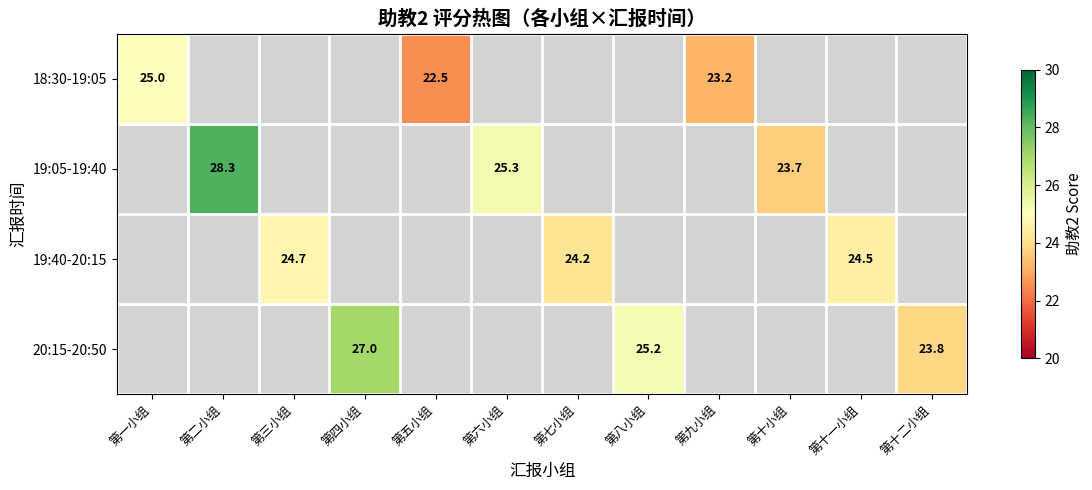

True or false: 18:30-19:05 has a value of 44.5 at 第一小组.

False